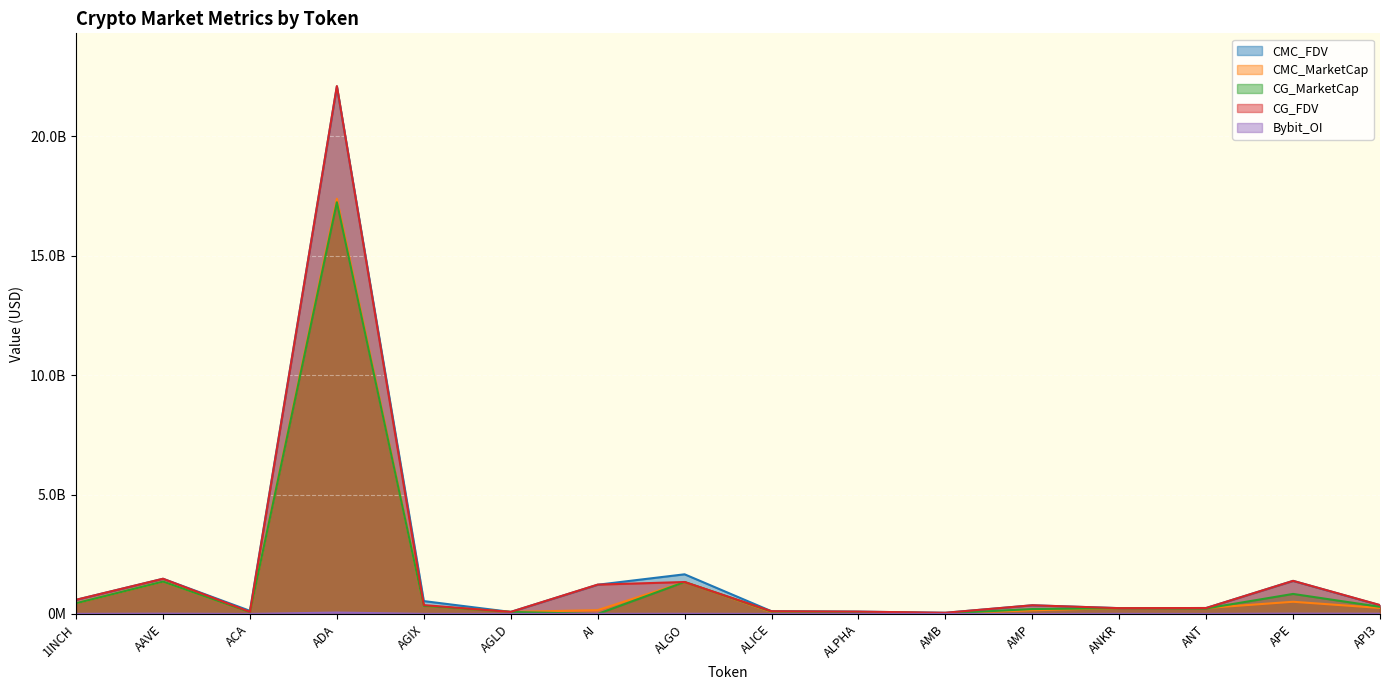

What is the label of the 9th point from the right?

ALGO